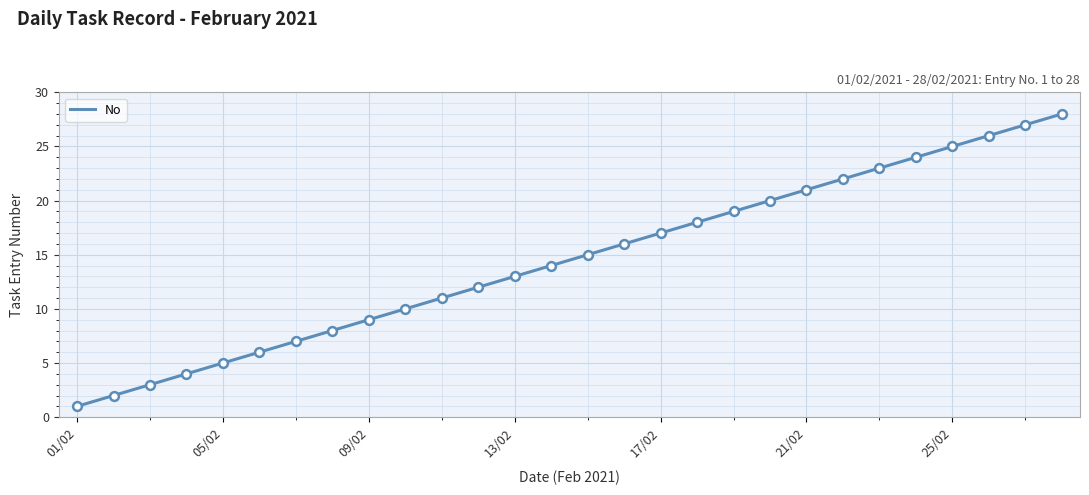

What is the maximum value shown in the chart?

28